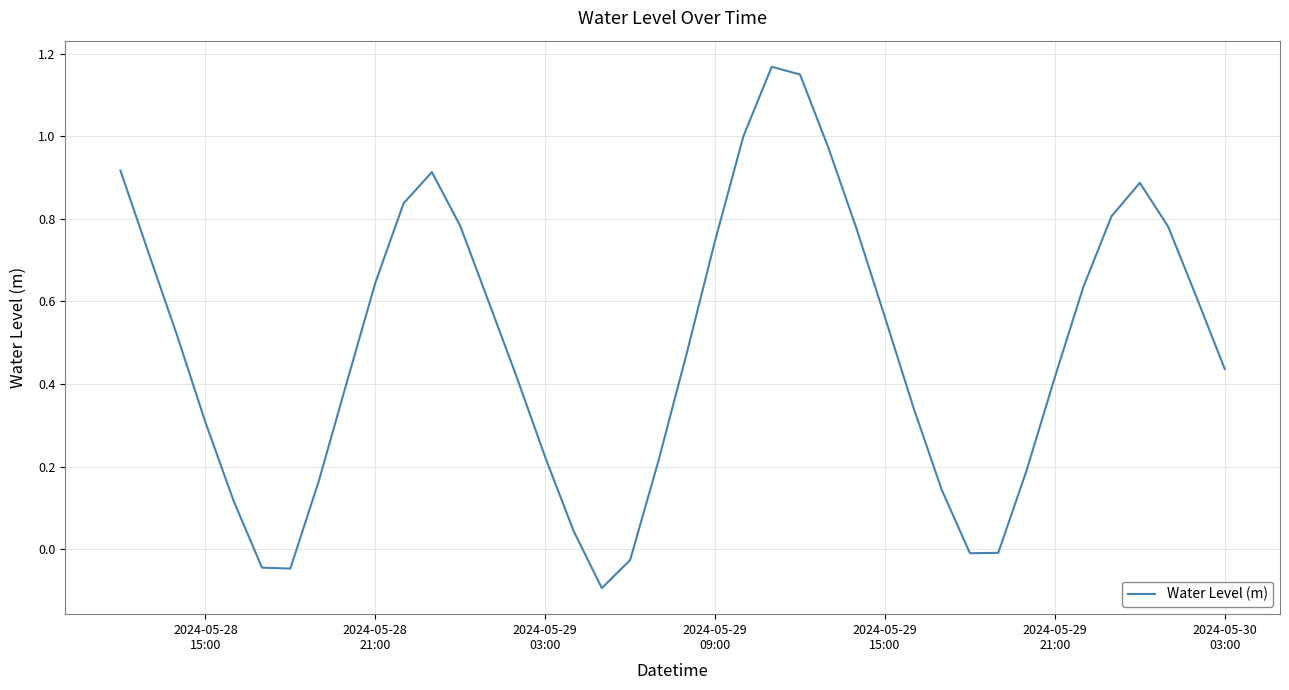

What is the difference between the maximum and minimum values?

1.3